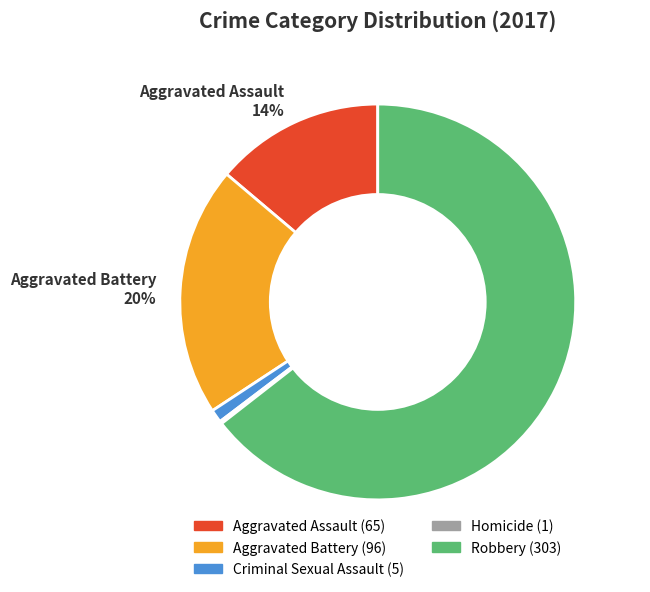

Does any single category account for the majority?

Yes